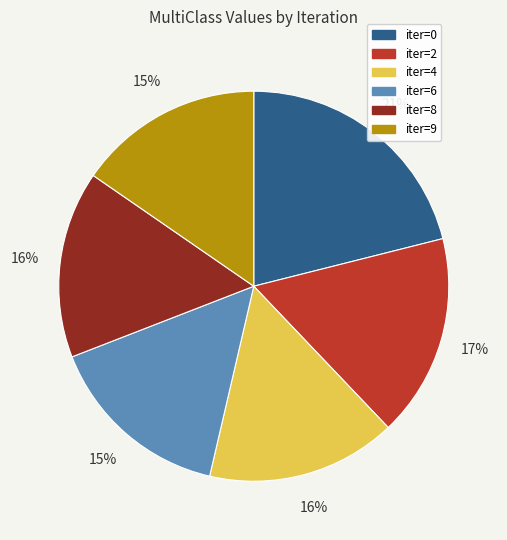

To the nearest percent, what is the average slice percentage?

17%